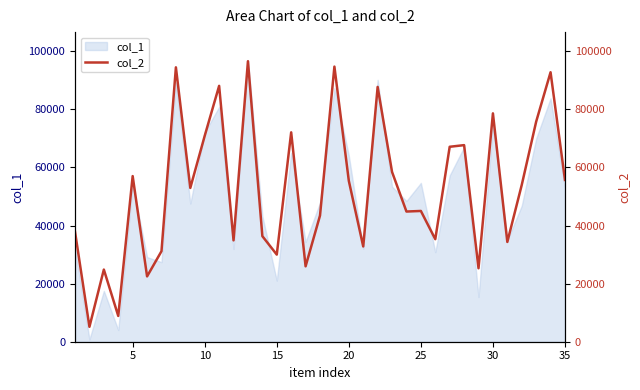

What is the maximum value shown in the chart?

96594